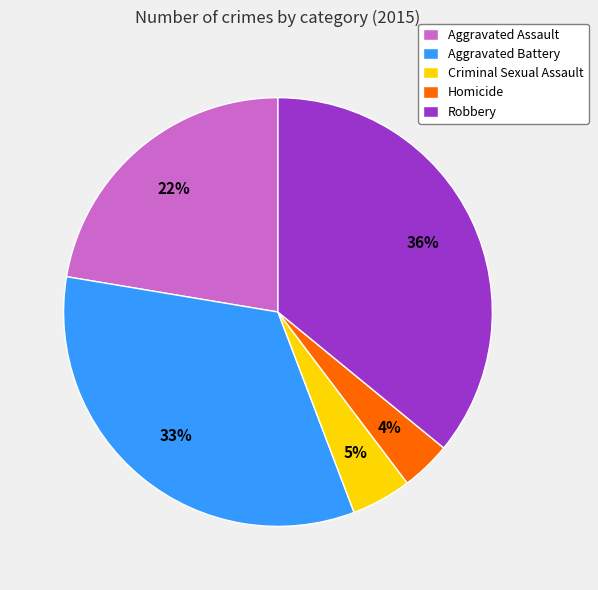

Which category has the biggest portion of the pie?

Robbery